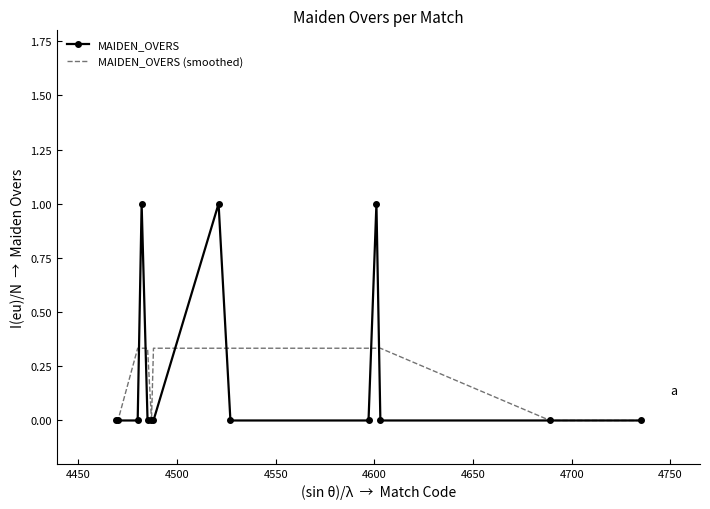

True or false: MAIDEN_OVERS (smoothed) and MAIDEN_OVERS intersect in this chart.

True